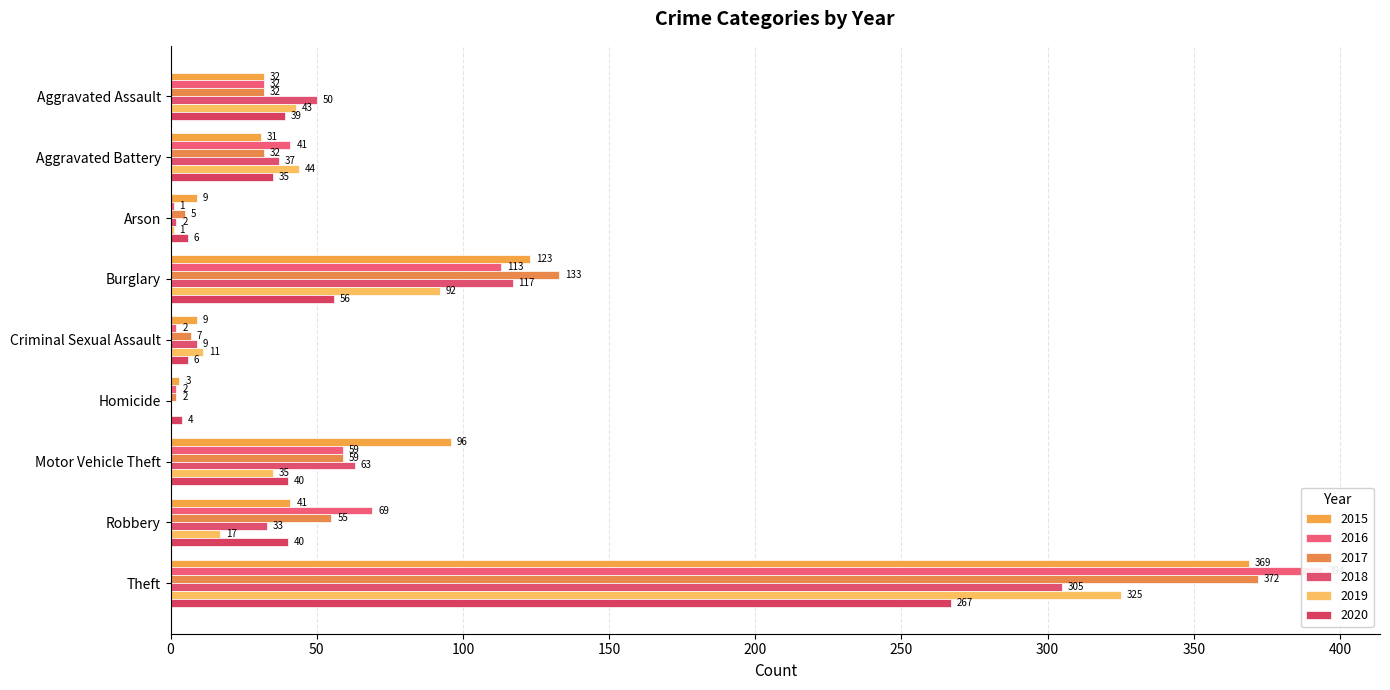

Count the number of categories in the chart.

9